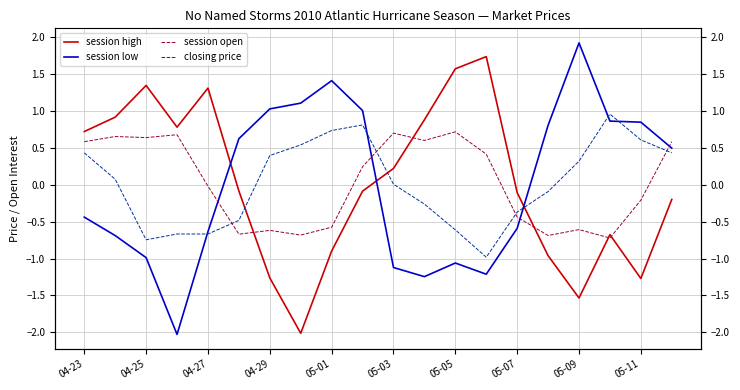

How many data points does each series have?

20